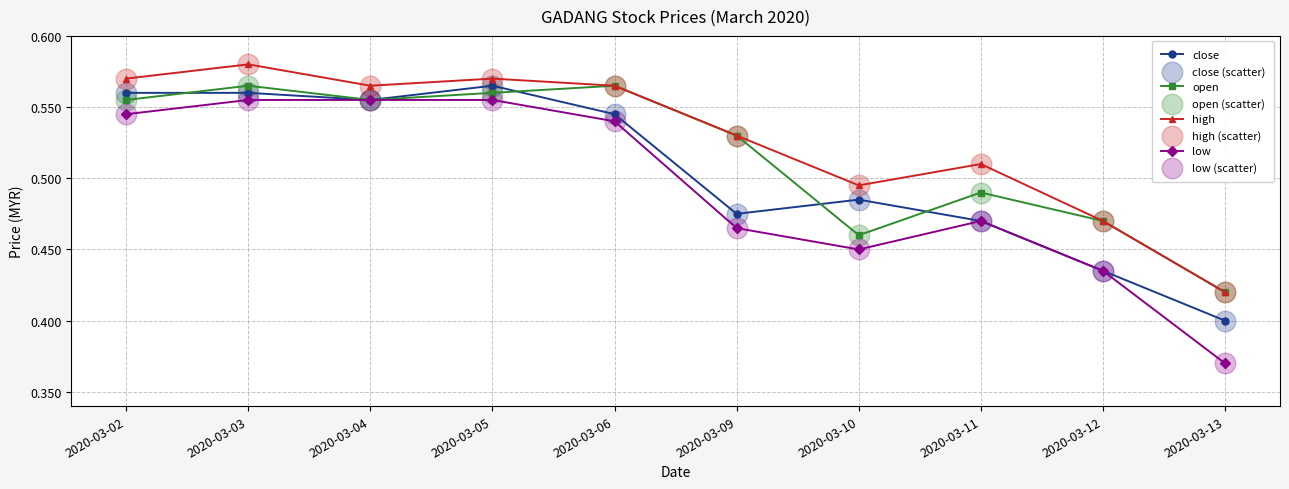

At how many categories does at least one series exceed 0?

10